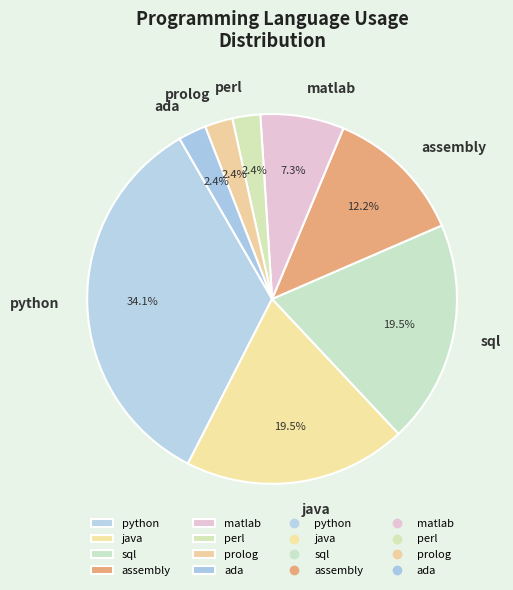

Is there any slice that represents more than half of the pie?

No